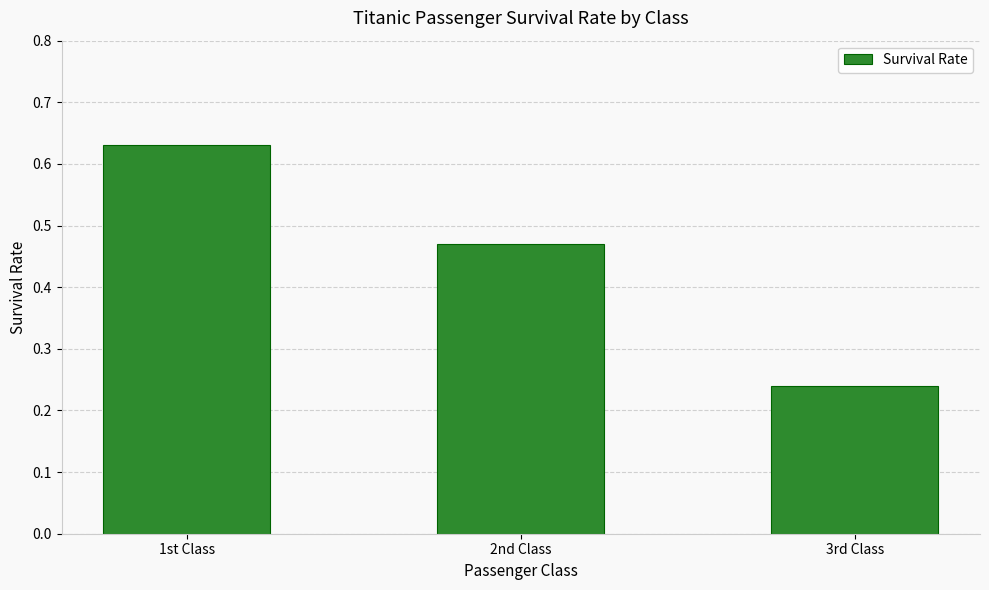

What is the label of the 3rd bar from the left?

3rd Class